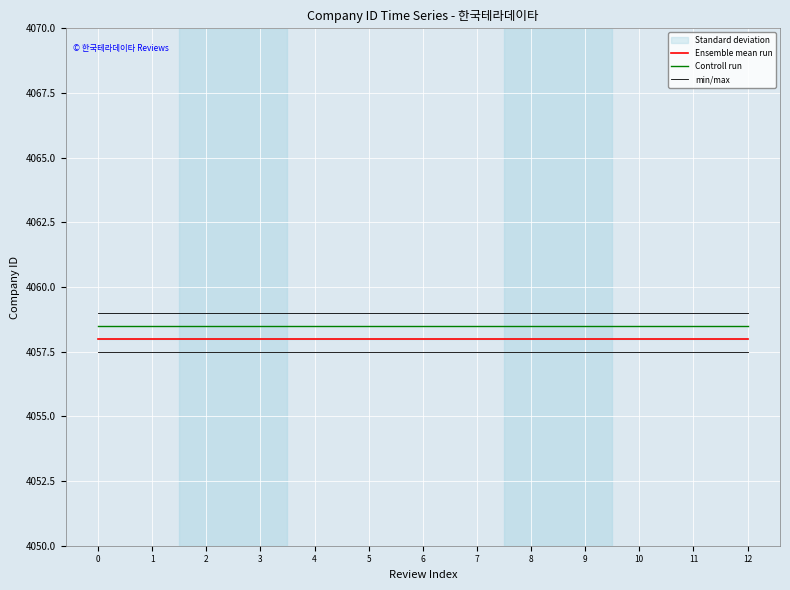

Does the chart display data point markers on the line(s)?

No